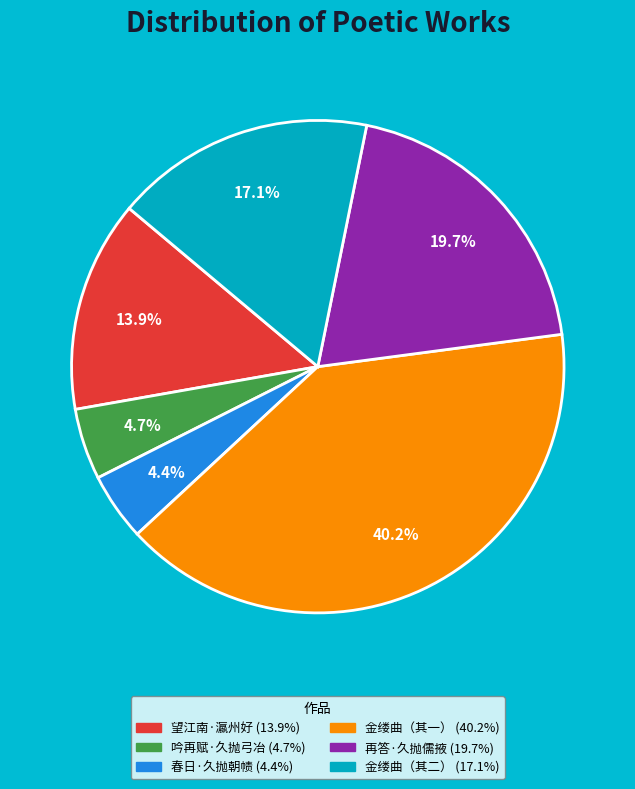

Is there a majority slice in this chart?

No